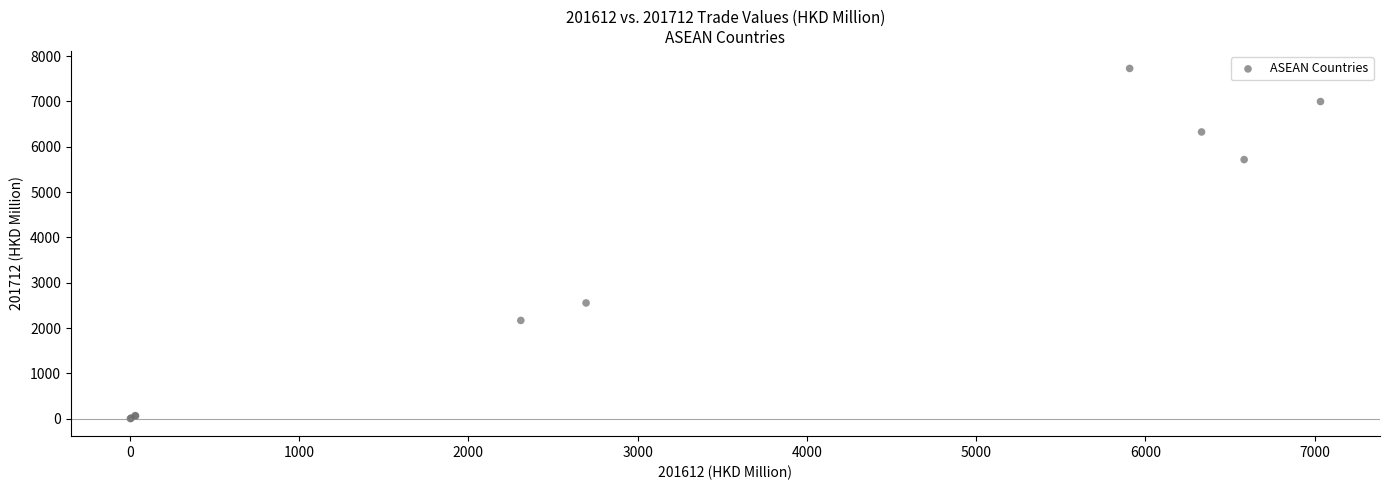

What Y value in the scatter plot is closest to 3864?

2554.1